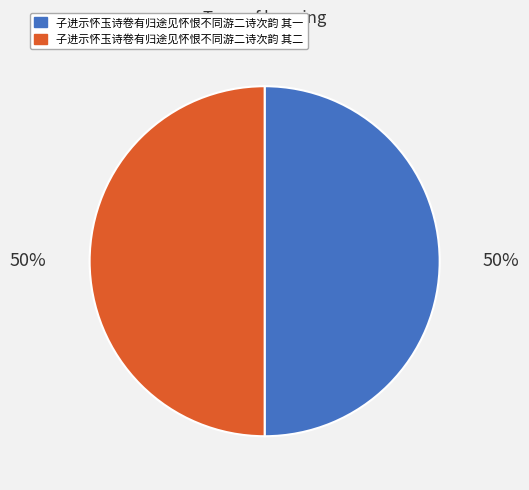

True or false: 子进示怀玉诗卷有归途见怀恨不同游二诗次韵 其一 accounts for 37% of the total.

False